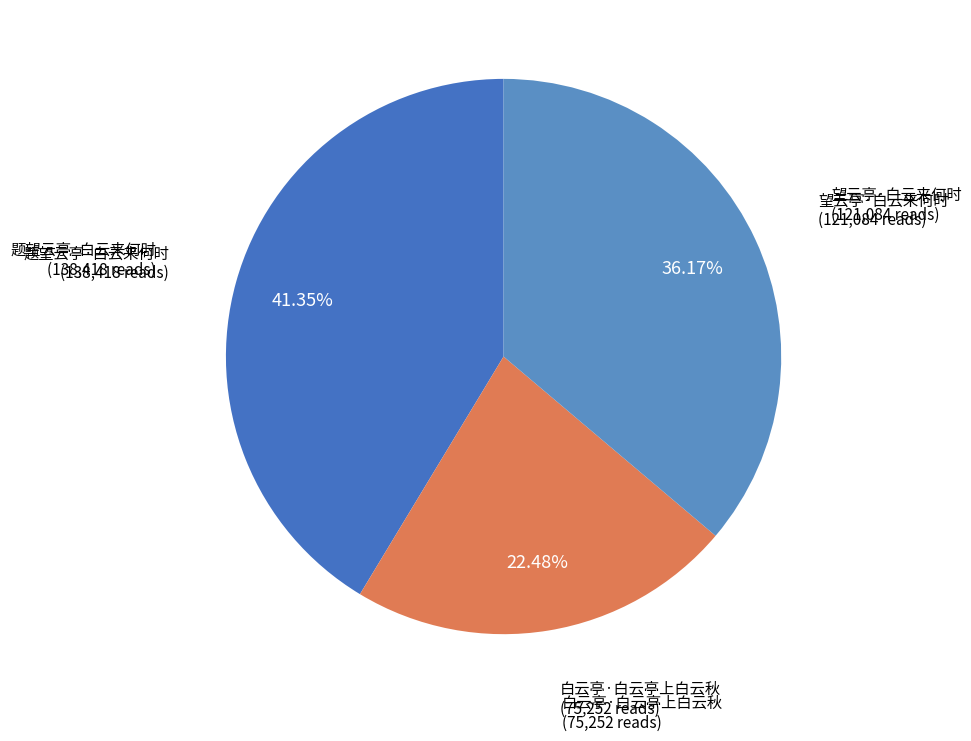

Count the number of slices in the pie.

3